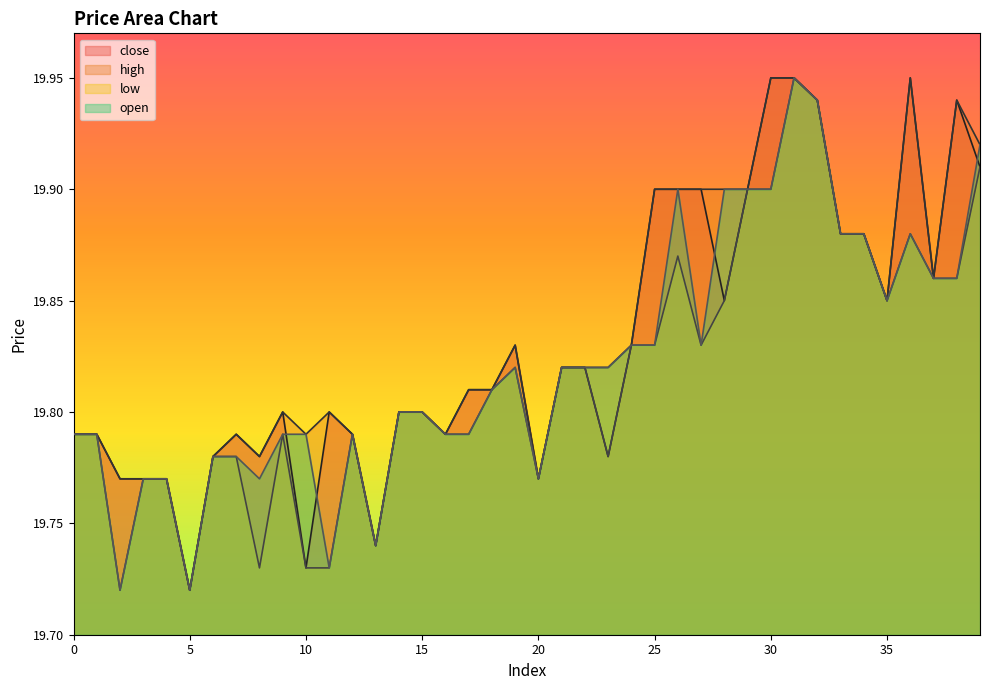

What is the difference between the second highest and minimum values in the high series?

0.2